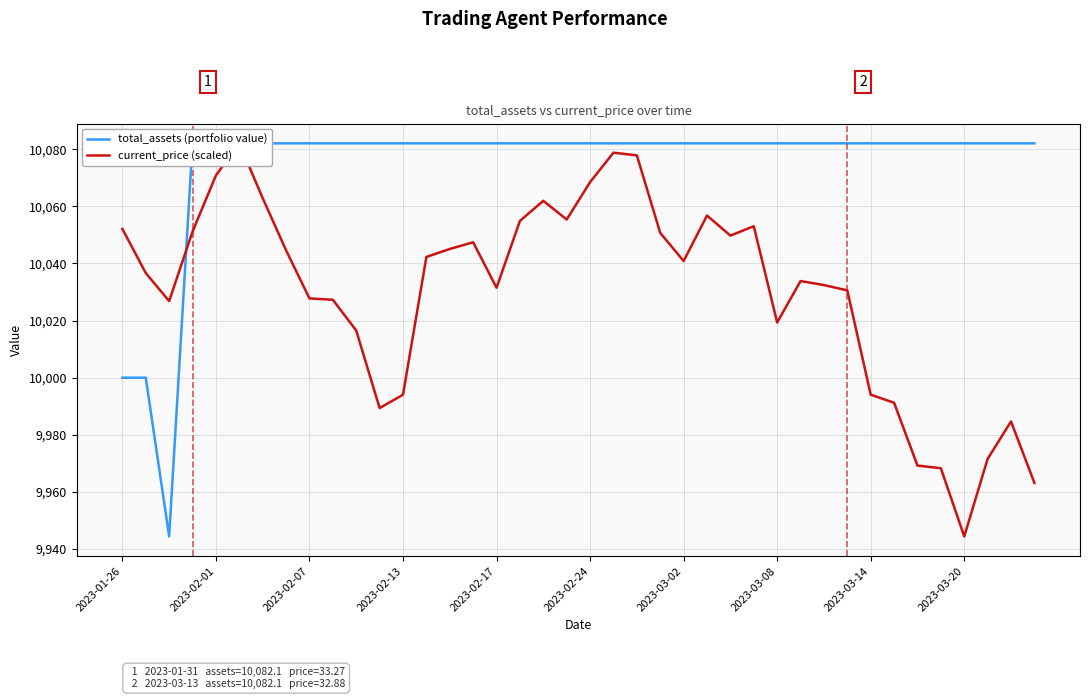

In total_assets (portfolio value), how many points are lower than both neighbors (excluding endpoints)?

1